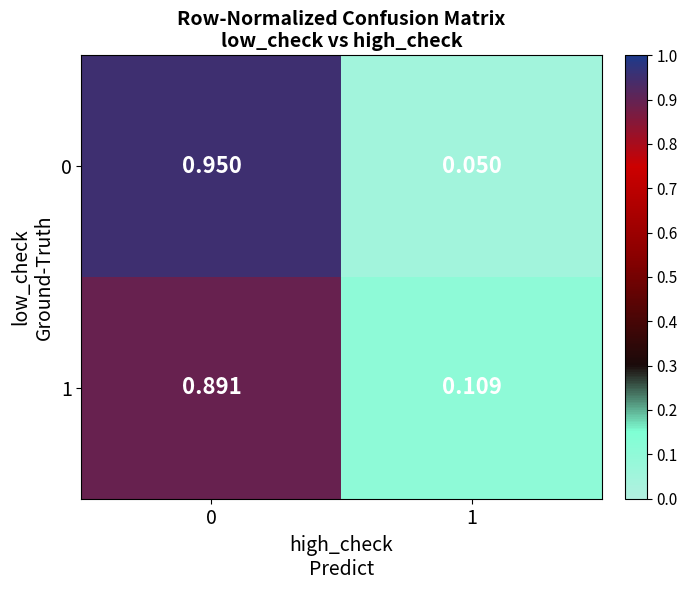

Is the value of 0 at 1 greater than the value of 1 at 1?

No